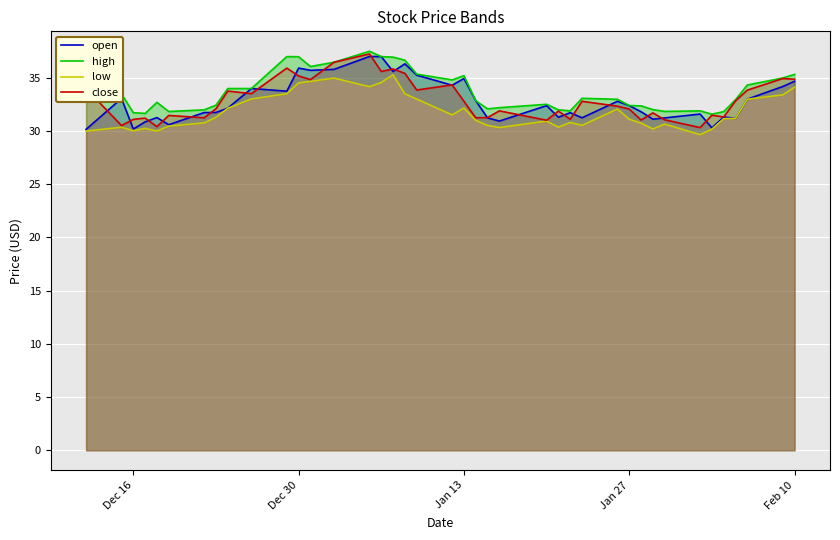

How many lines are shown in the chart?

4